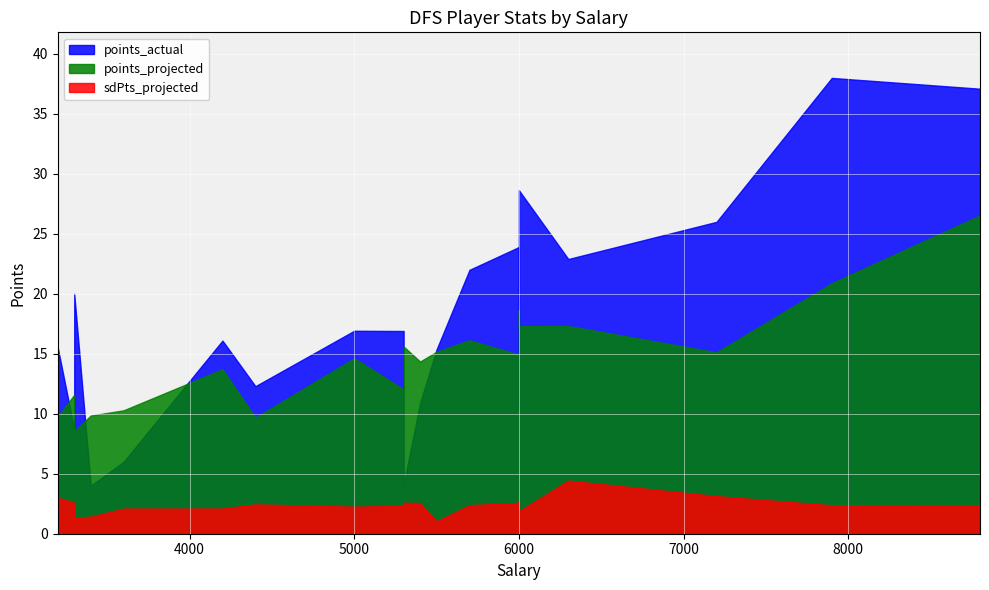

What is the value of the points_actual point at the 25th from the left?

16.9